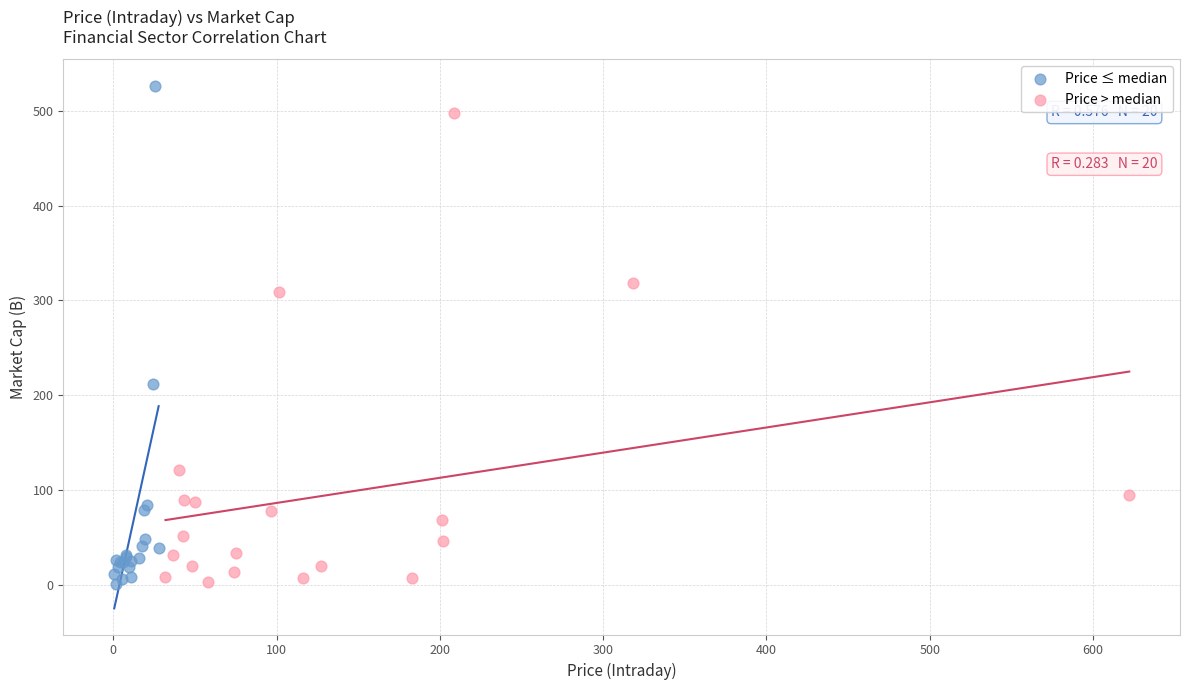

Which series reaches the maximum Y coordinate?

Price ≤ median